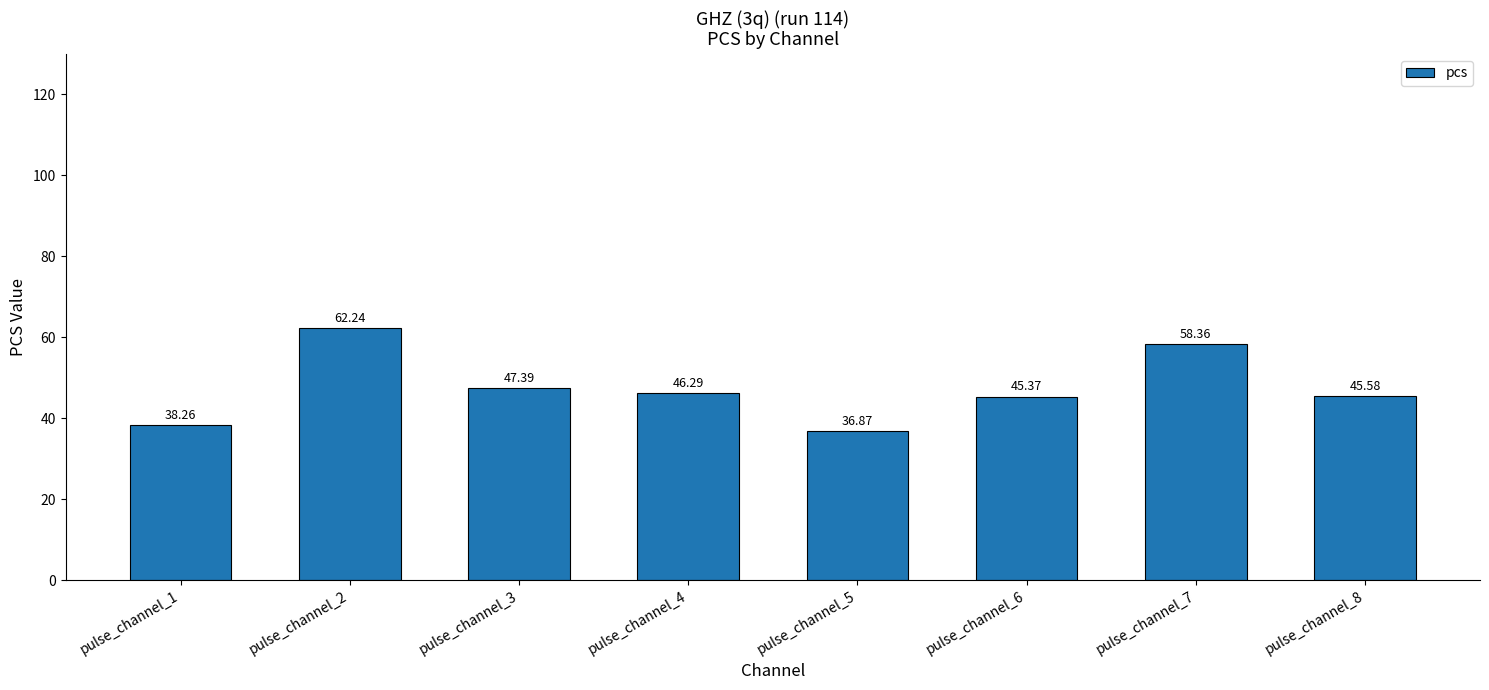

Reading left to right, list all the values displayed in this chart.

38.3	62.2	47.4	46.3	36.9	45.4	58.4	45.6